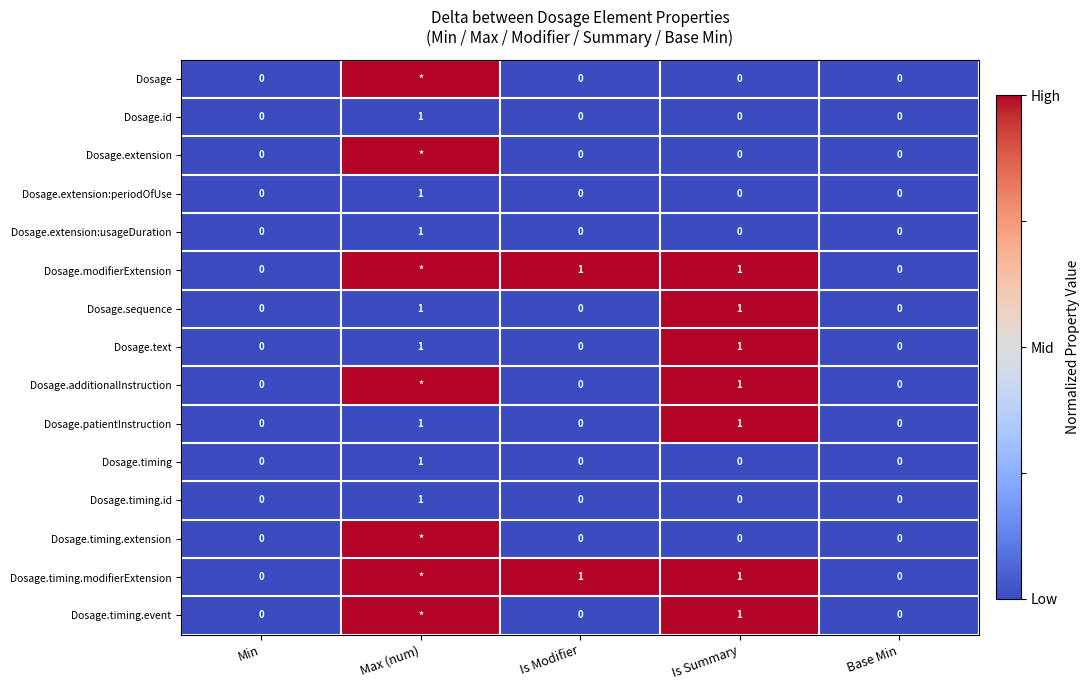

At which label does Dosage.extension:periodOfUse reach its peak?

Max (num)